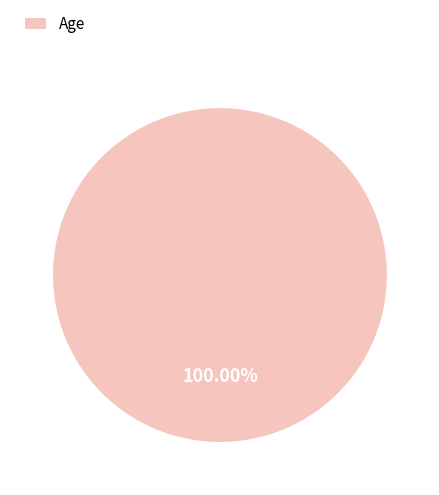

To the nearest percent, what portion does Age represent?

100%